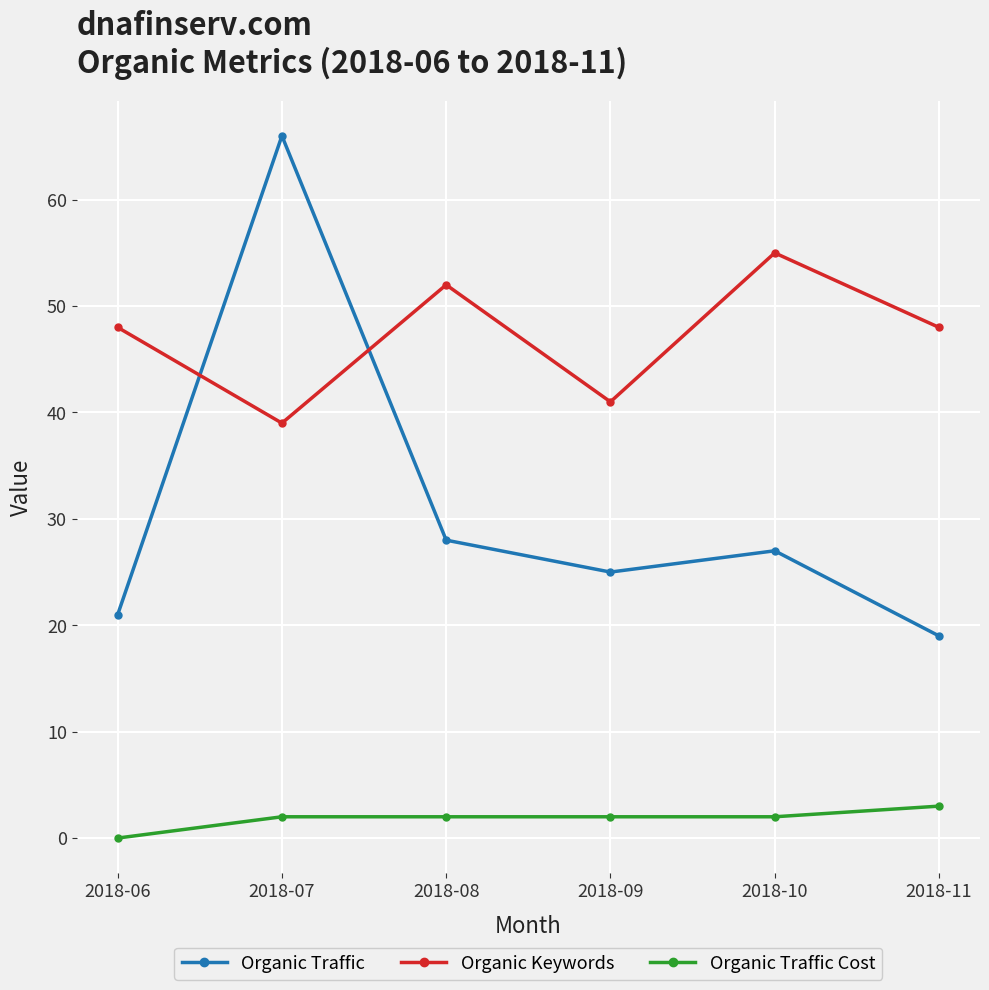

Is this an area chart (filled region under the line)?

No